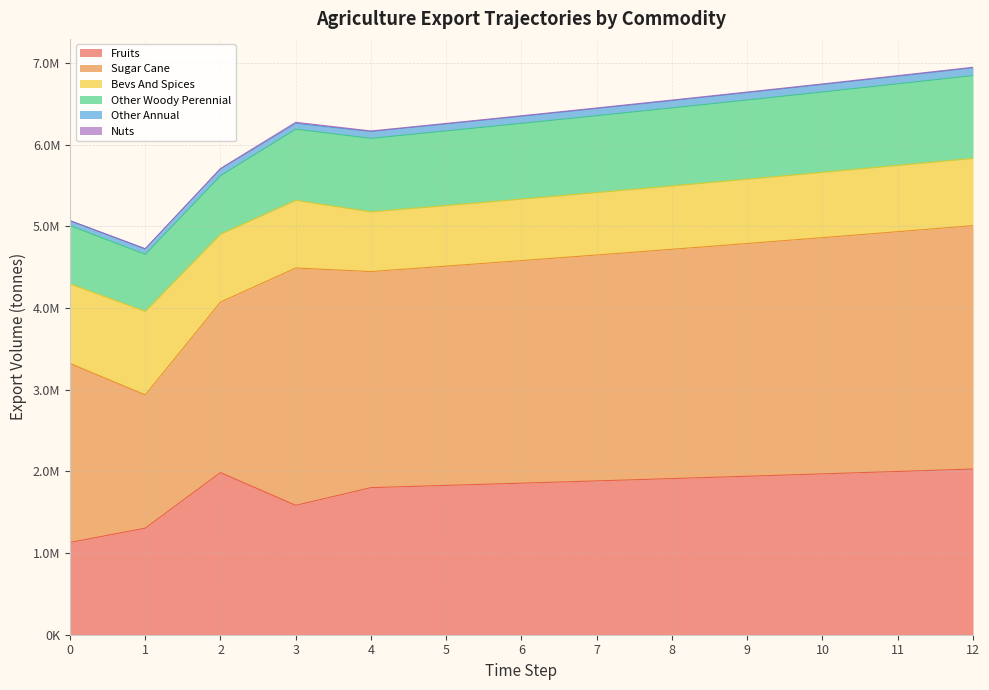

What is the difference between the exports_agrc_fruits_tonne values at 1 and 3?

279664.7